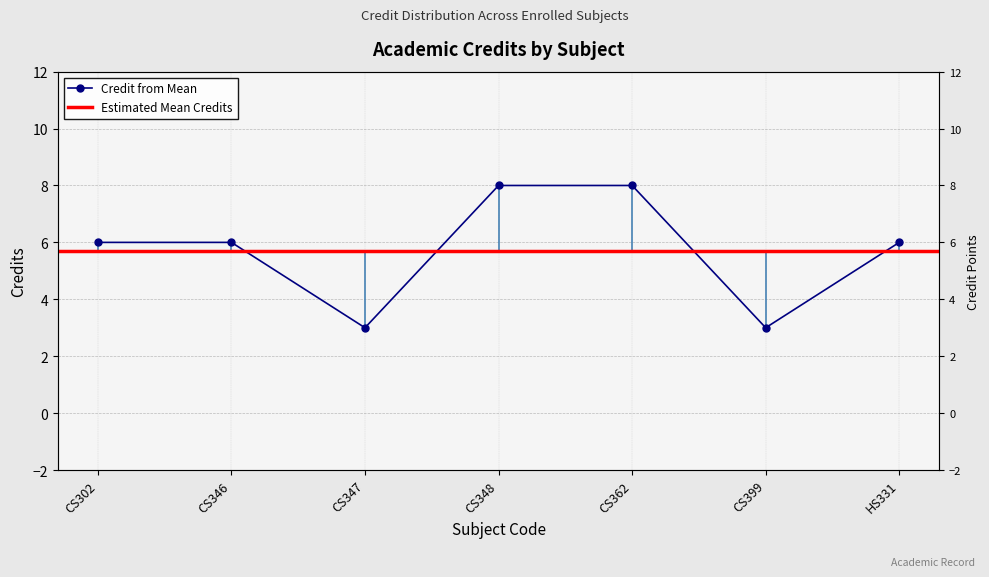

Between HS331 and CS302, which is larger?

HS331